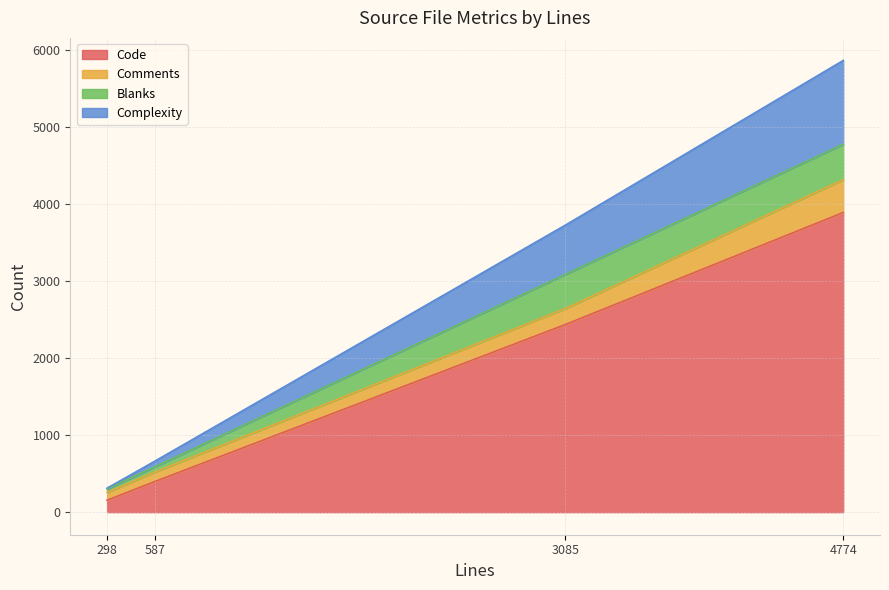

True or false: Complexity has more than 2 interior local peaks.

False